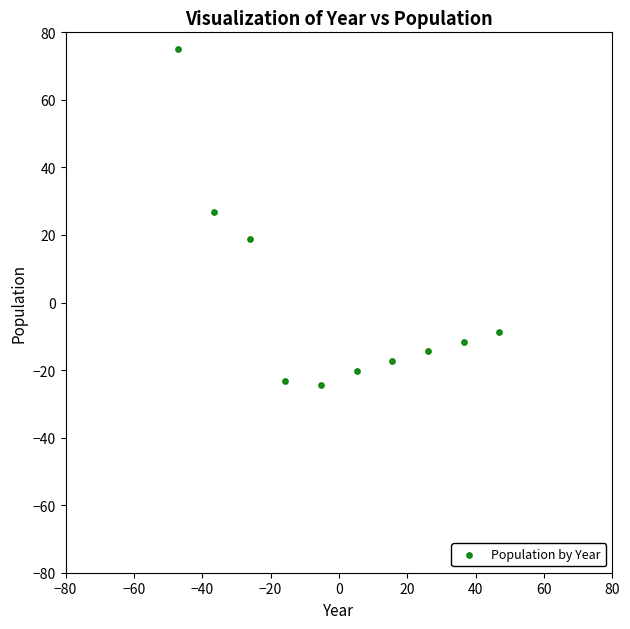

What is the range of X values (max minus min)?

94.0